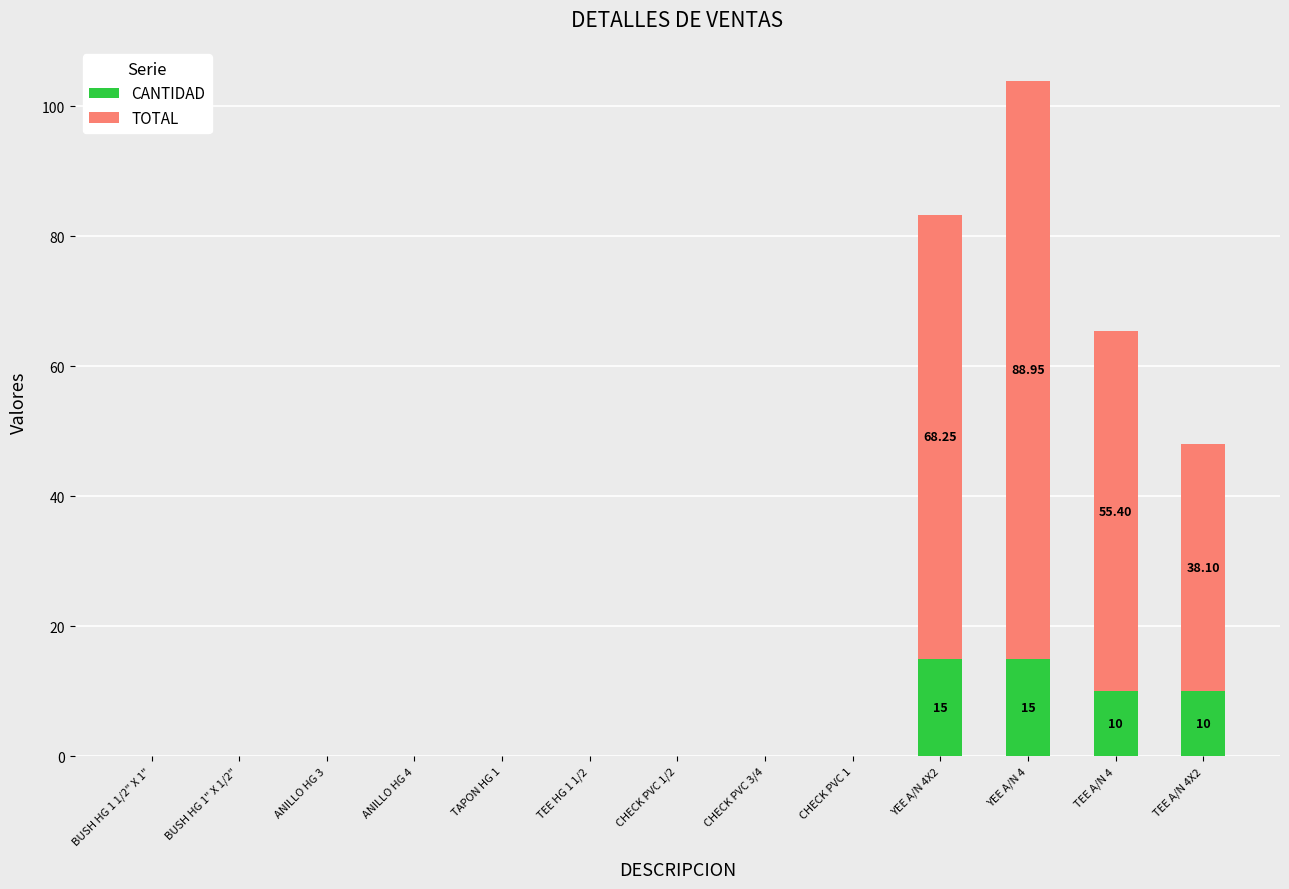

At which category is the sum across all series the highest?

YEE A/N 4